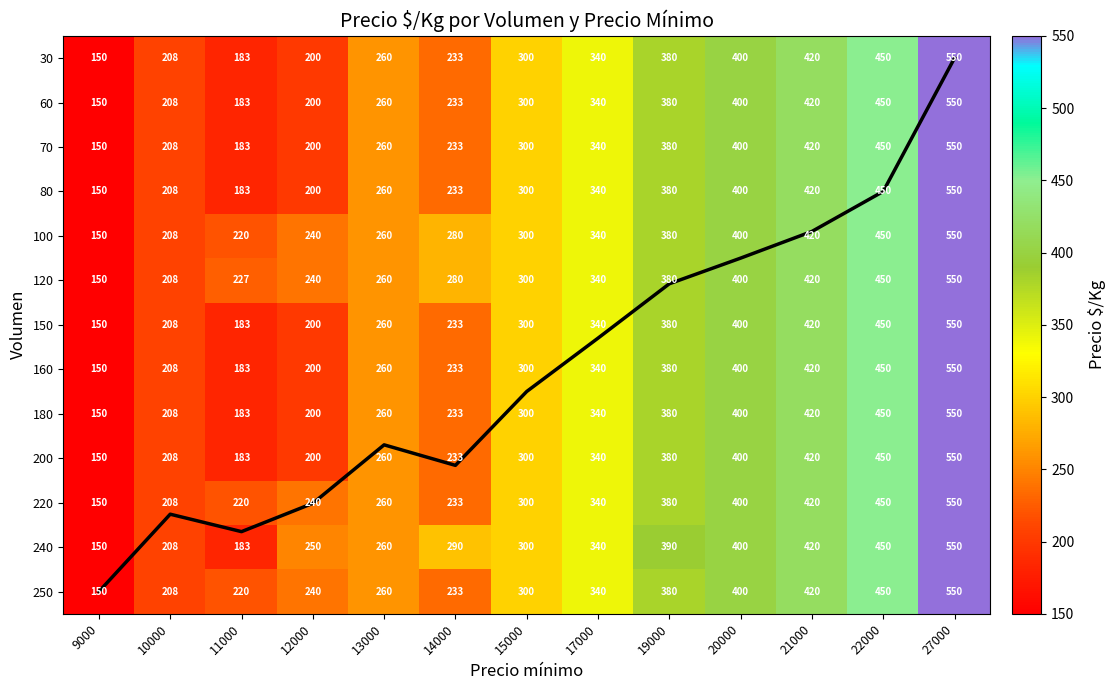

Is it true that 180 equals 109.9 at 19000?

False